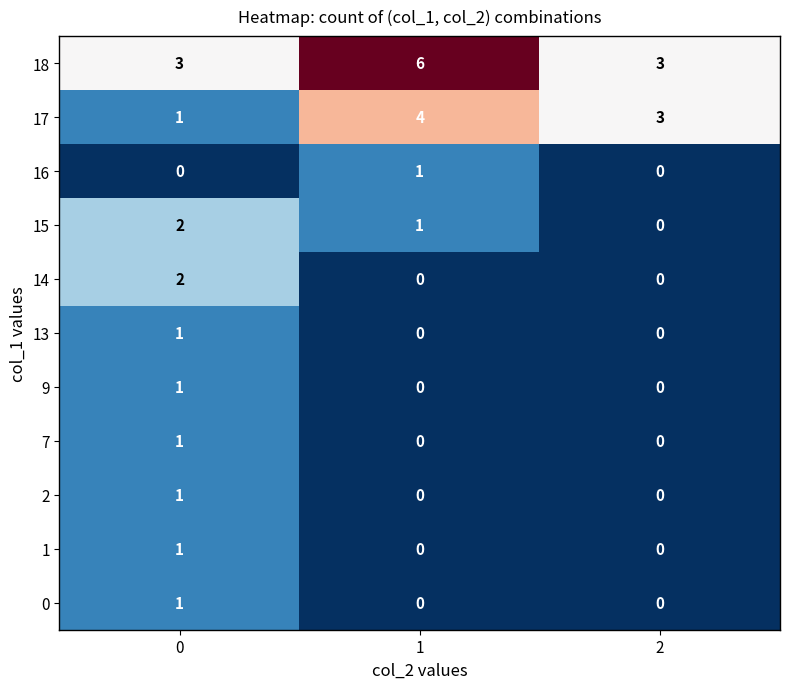

What is the sum of the 15 values at 1 and 0?

3